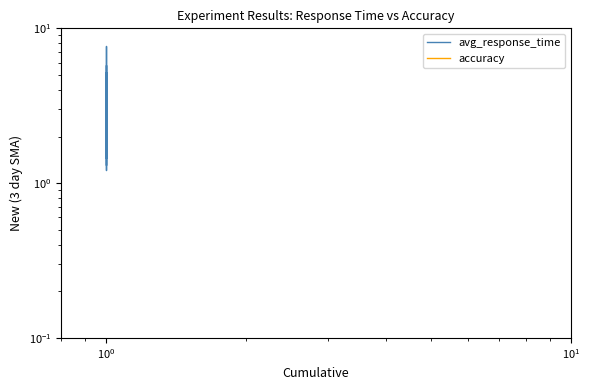

True or false: avg_response_time has more than 0 points higher than both neighbors.

True